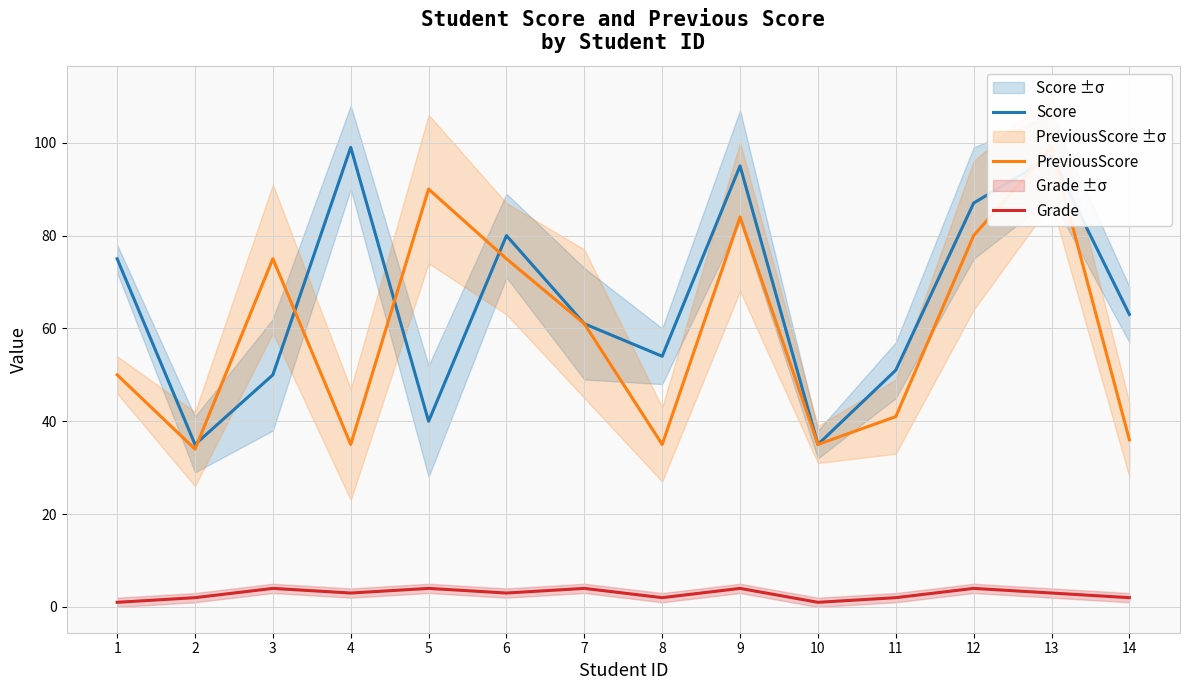

What is the sum of the PreviousScore values at 10 and 5?

125